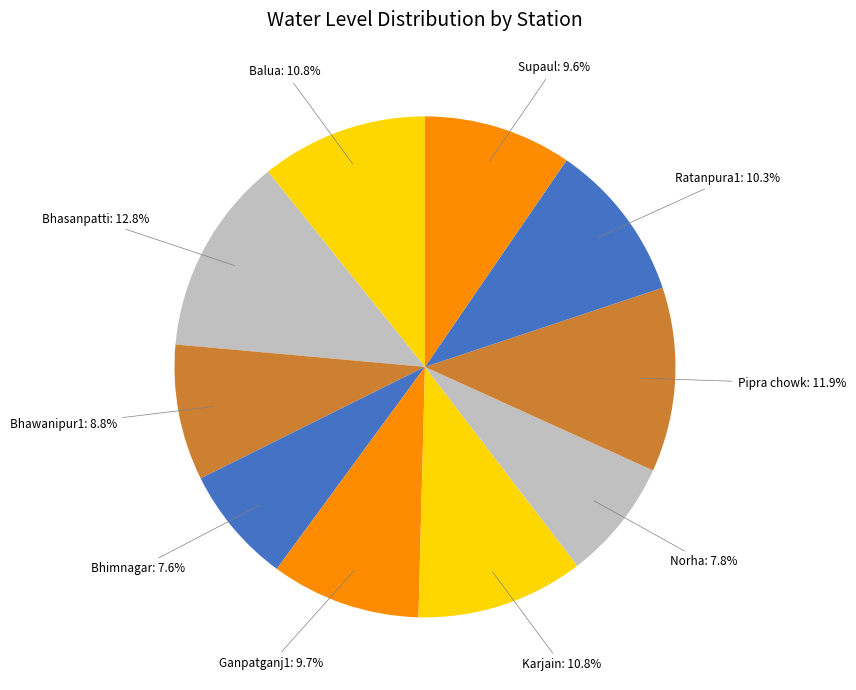

What percentage do Ratanpura1 and Bhawanipur1 together represent?

19.1%